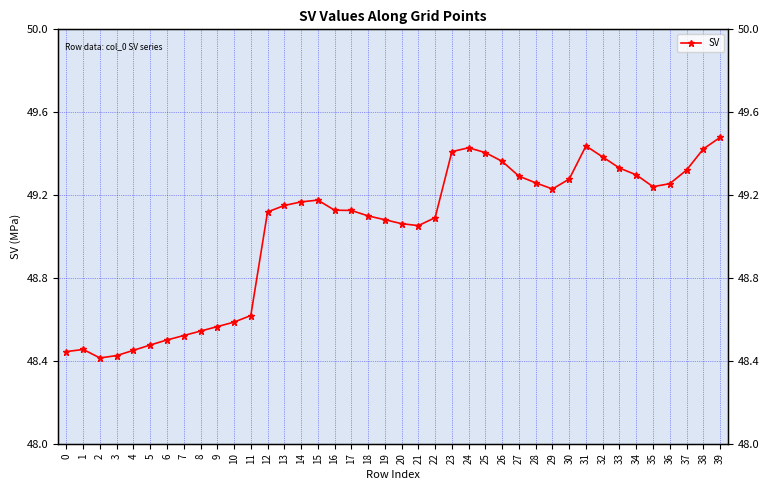

What is the minimum value shown in the chart?

48.4